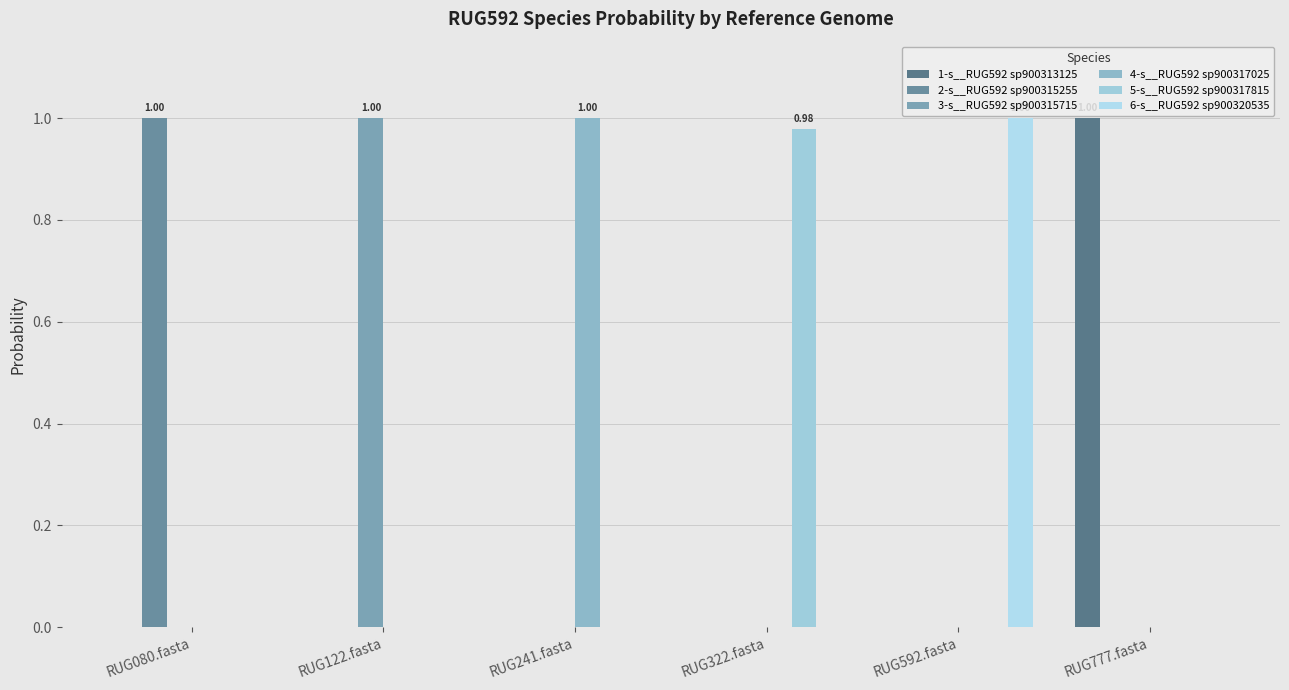

What is the spread (max minus min) of values at RUG592.fasta?

1.0